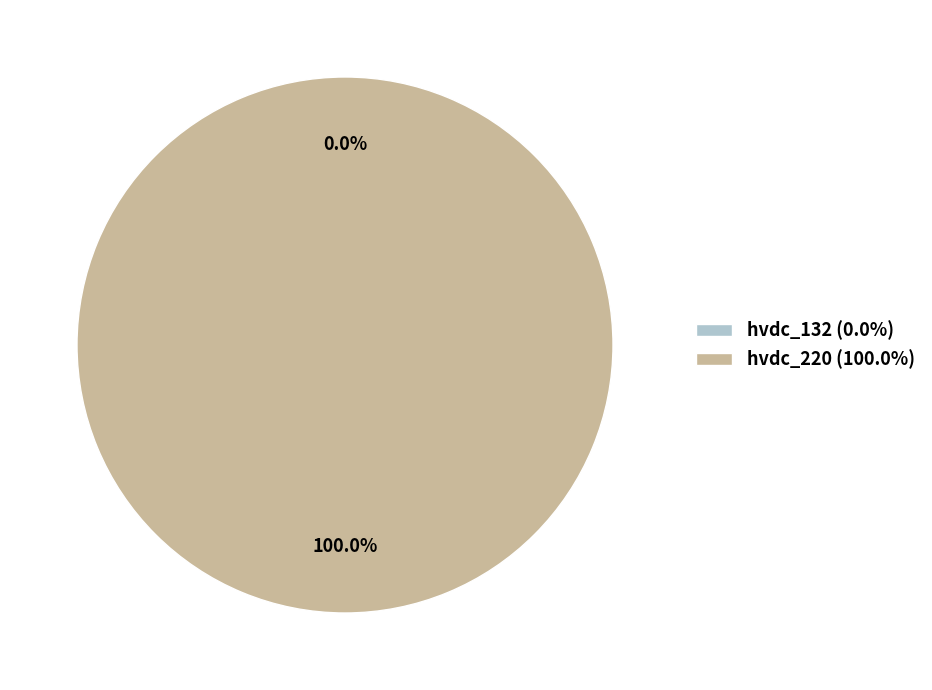

Is it true that hvdc_220 is 100% of the pie?

True